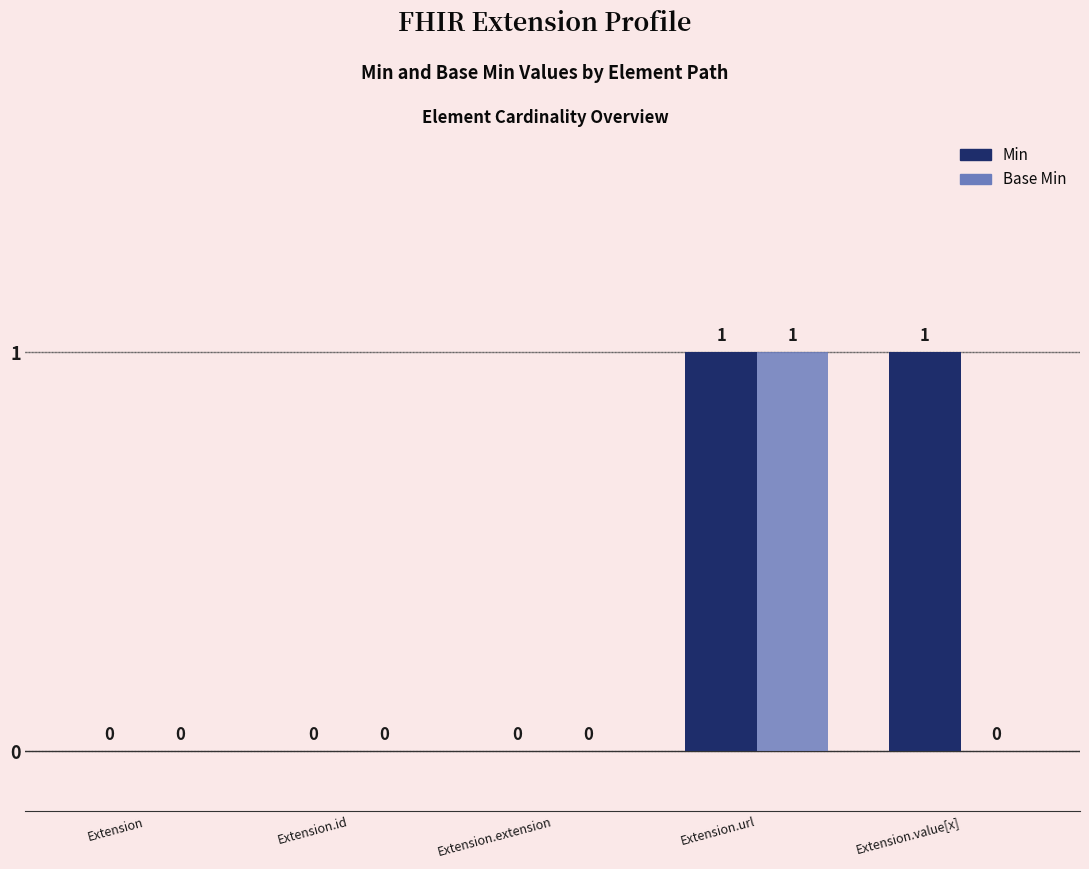

At which category is the sum across all series the highest?

Extension.url